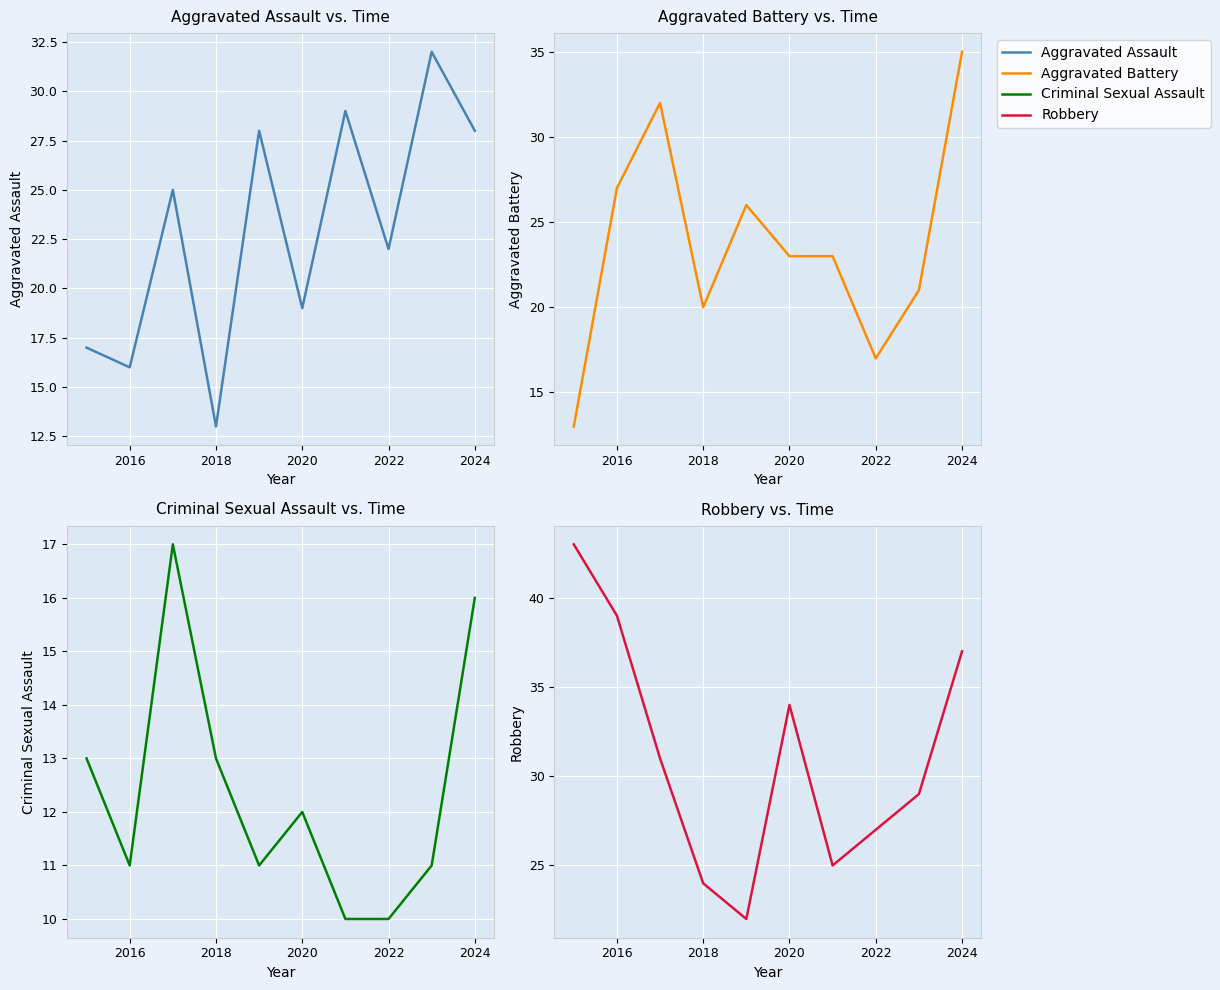

True or false: Aggravated Battery has a value of 14 at 2016.

False